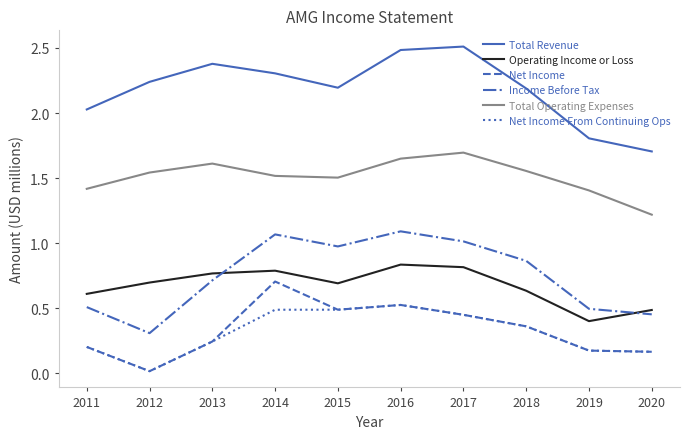

True or false: Total Revenue and Total Operating Expenses intersect in this chart.

False